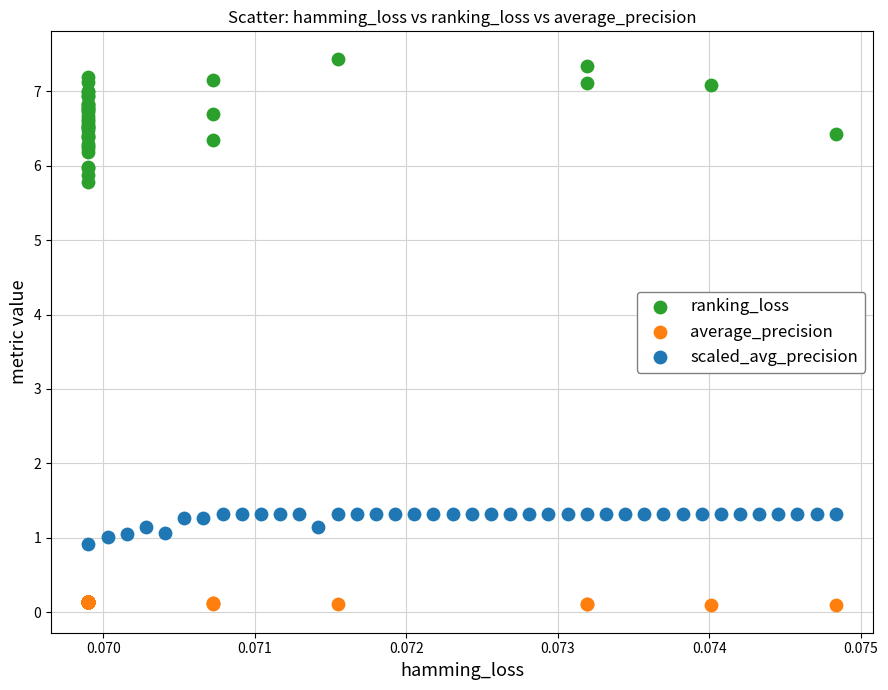

Which series reaches the maximum Y coordinate?

ranking_loss